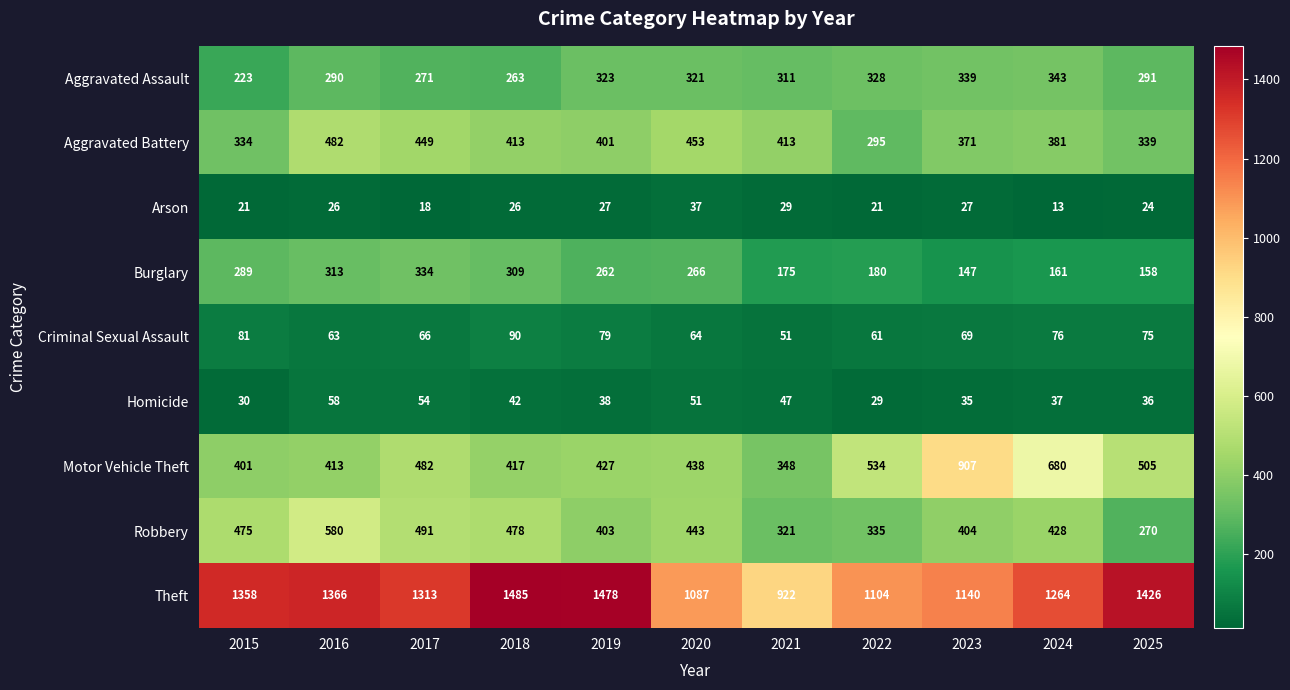

At which label does Burglary first exceed 262?

2015